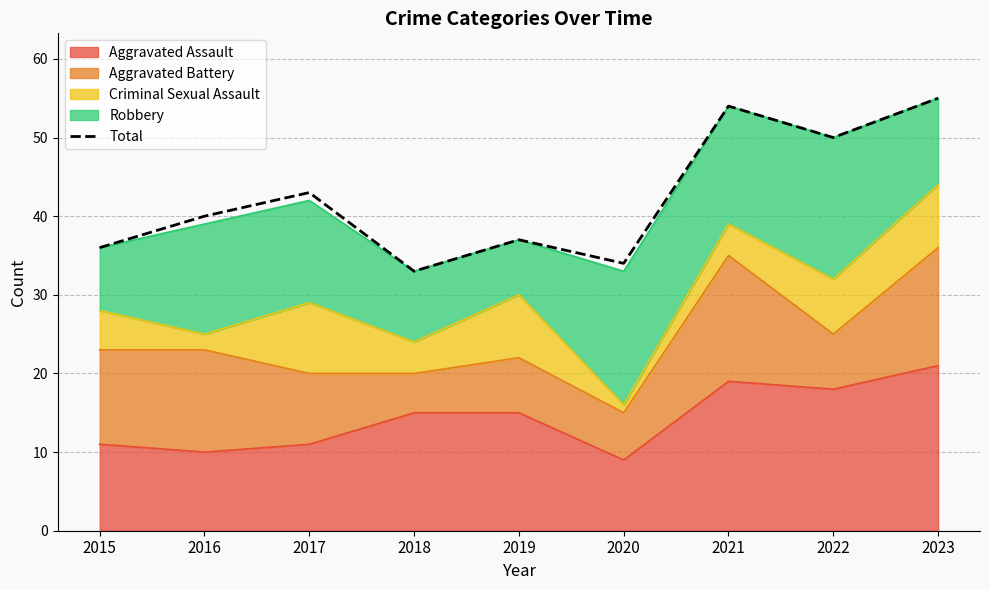

List the labels in order of value, largest first.

2023, 2021, 2022, 2017, 2016, 2019, 2015, 2020, 2018